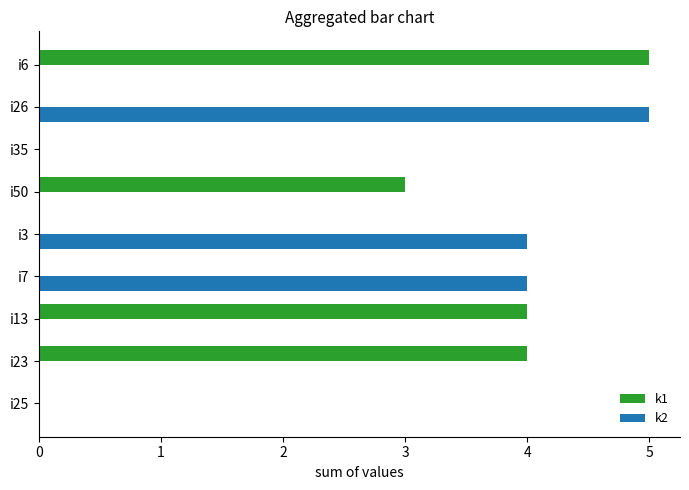

Is it true that k2 equals 7 at i3?

False